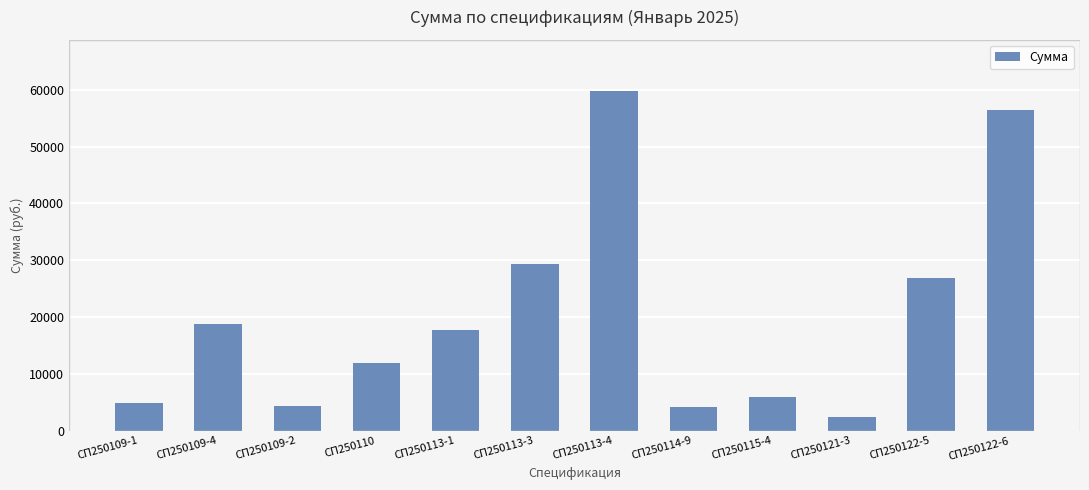

What is the change in value from СП250109-1 to СП250110?

+7061.6